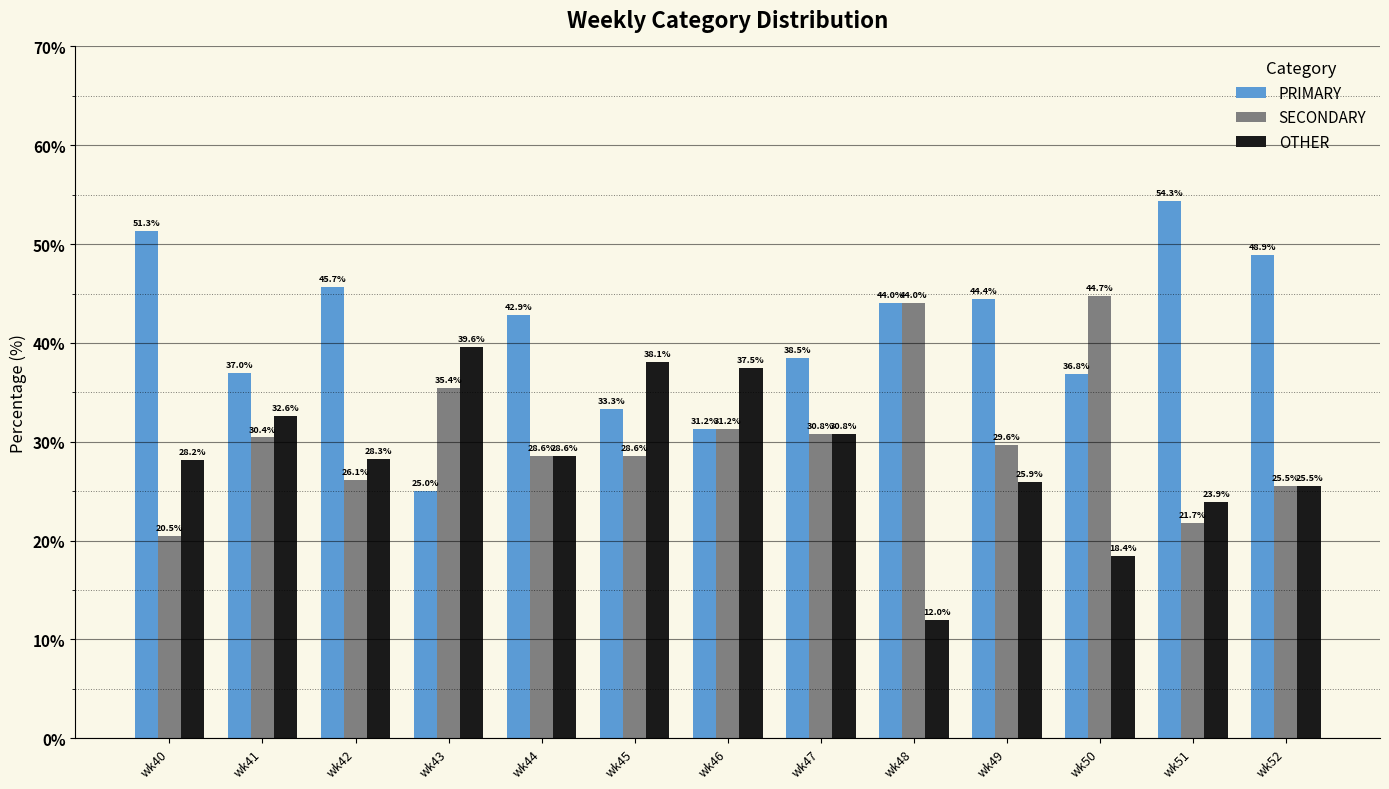

What is the maximum value for OTHER?

39.6